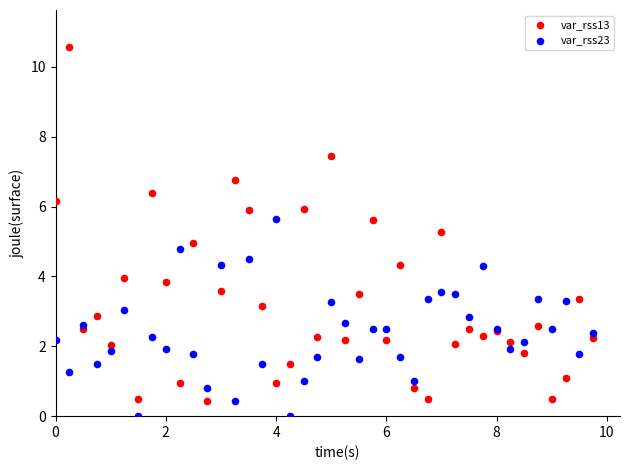

Which series contains the lowest Y value?

var_rss23